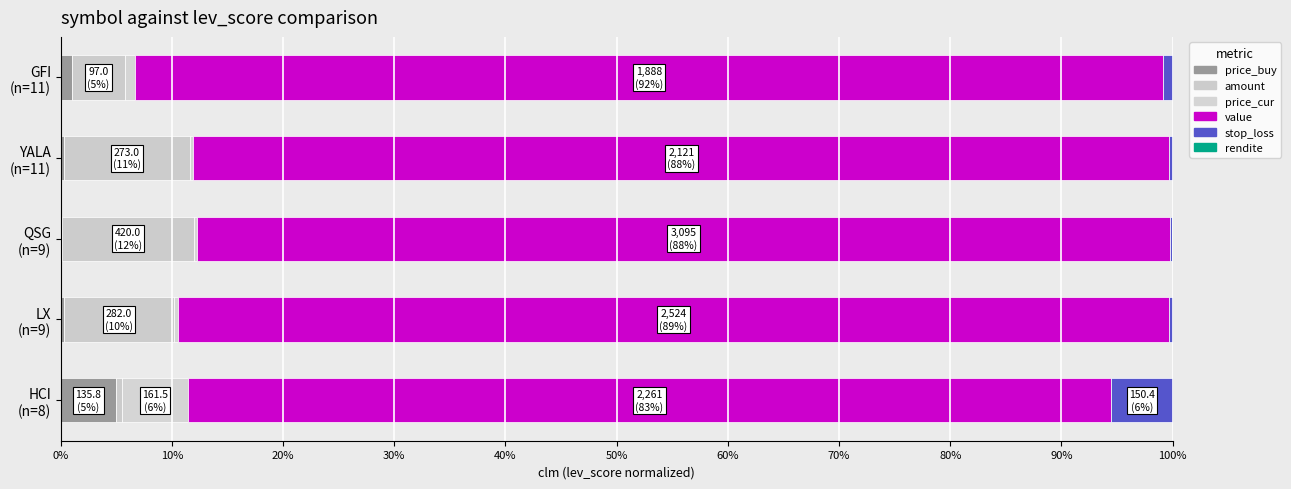

What is the value of the amount bar at the 2nd from the left?

0.1